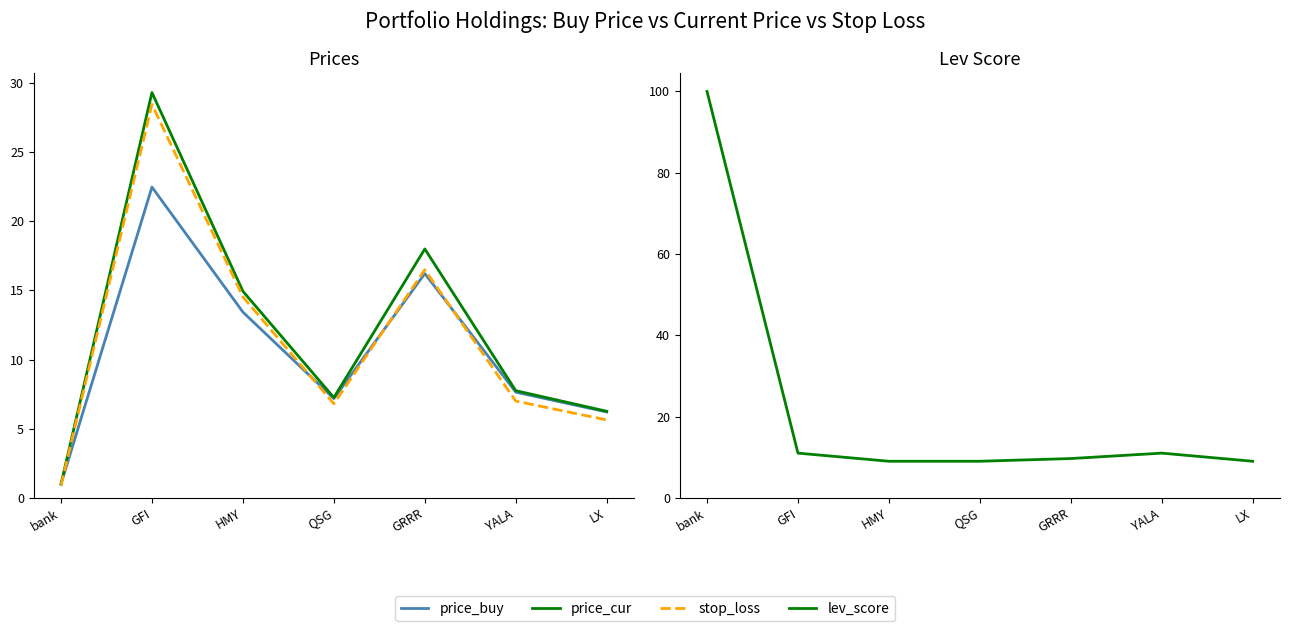

How many data points in price_buy are less than 7?

2